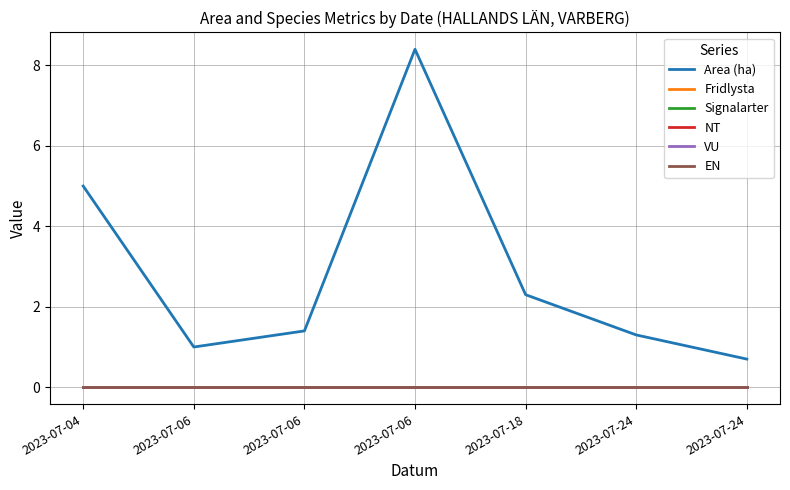

Does the chart display data point markers on the line(s)?

No